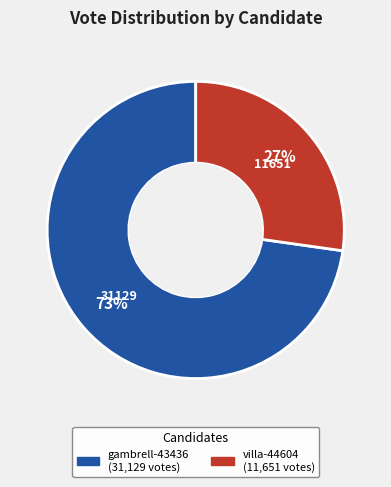

True or false: villa-44604 accounts for 27% of the total.

True